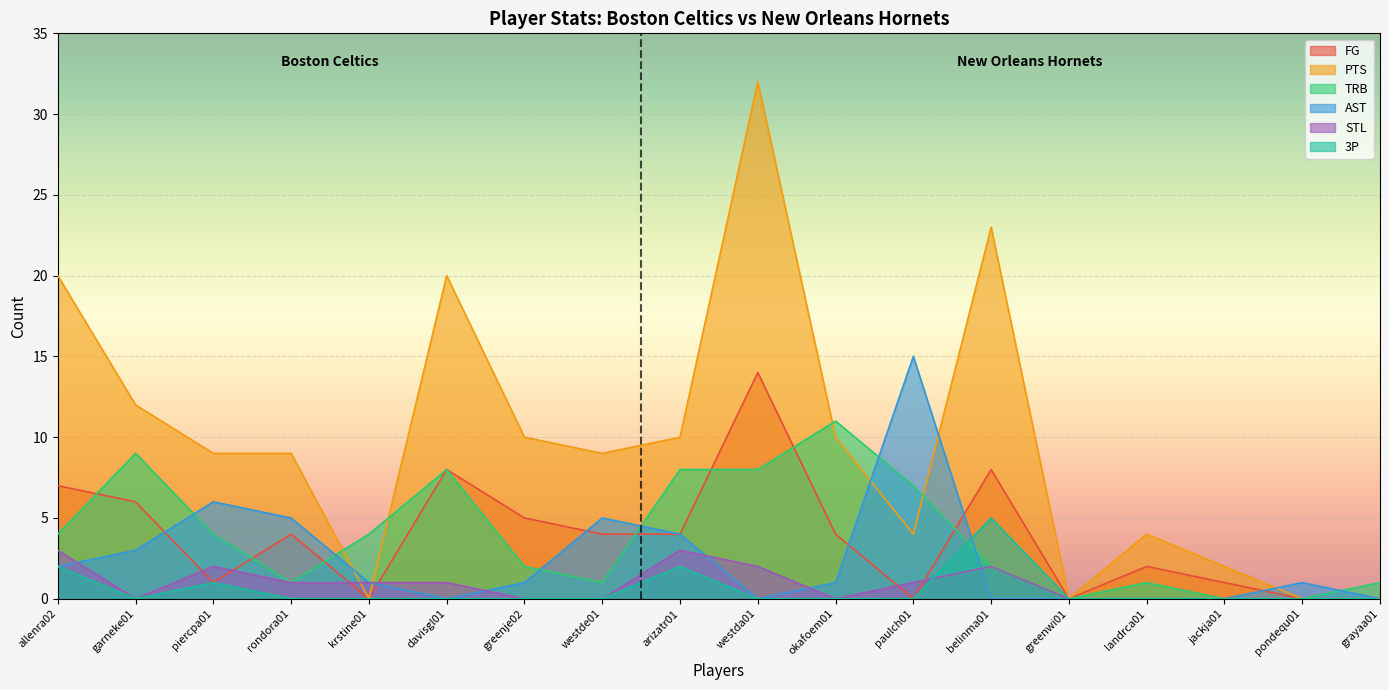

What is the sum of all 3P values?

10